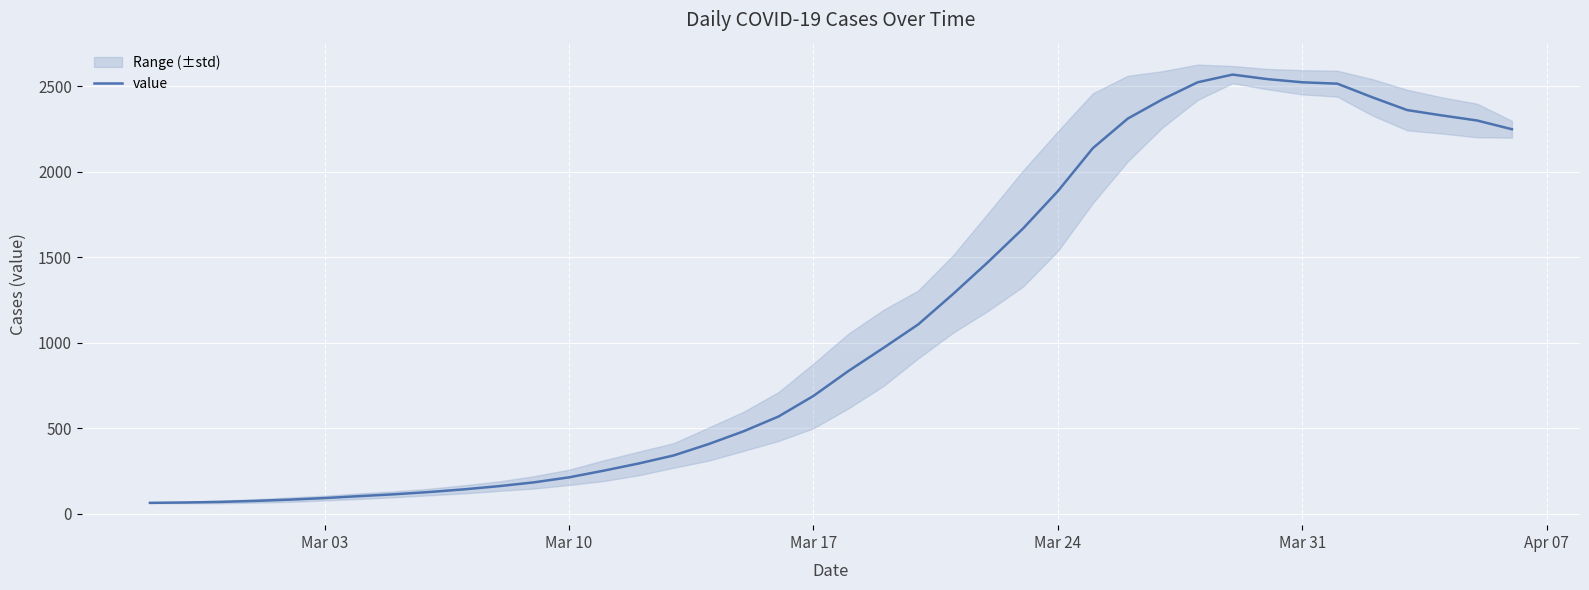

How many data points are above 834?

20